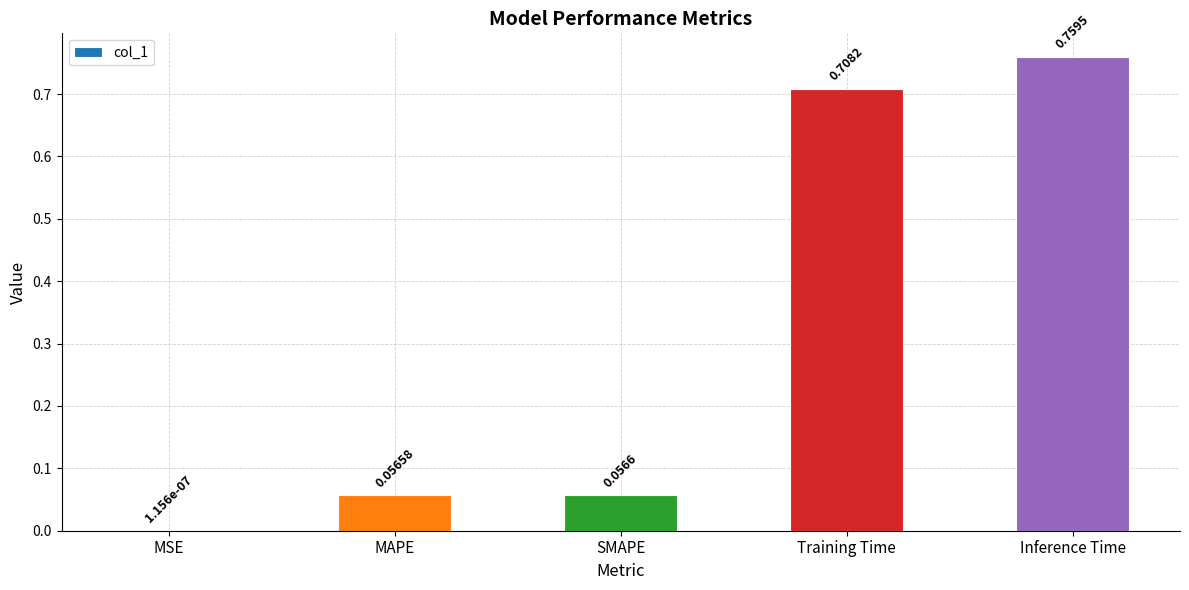

At which label is the value closest to 0?

MSE